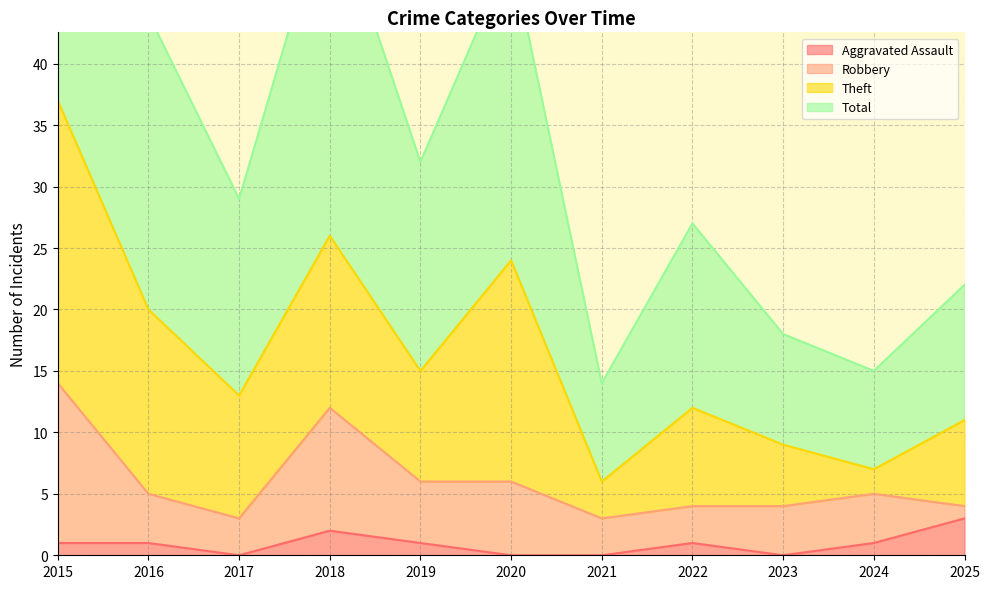

List the labels in order of Total value, largest first.

2015, 2018, 2020, 2016, 2019, 2017, 2022, 2025, 2023, 2024, 2021